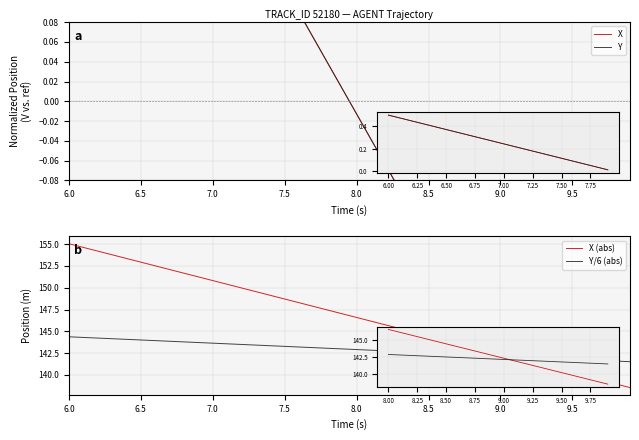

How many lines are shown in the chart?

4